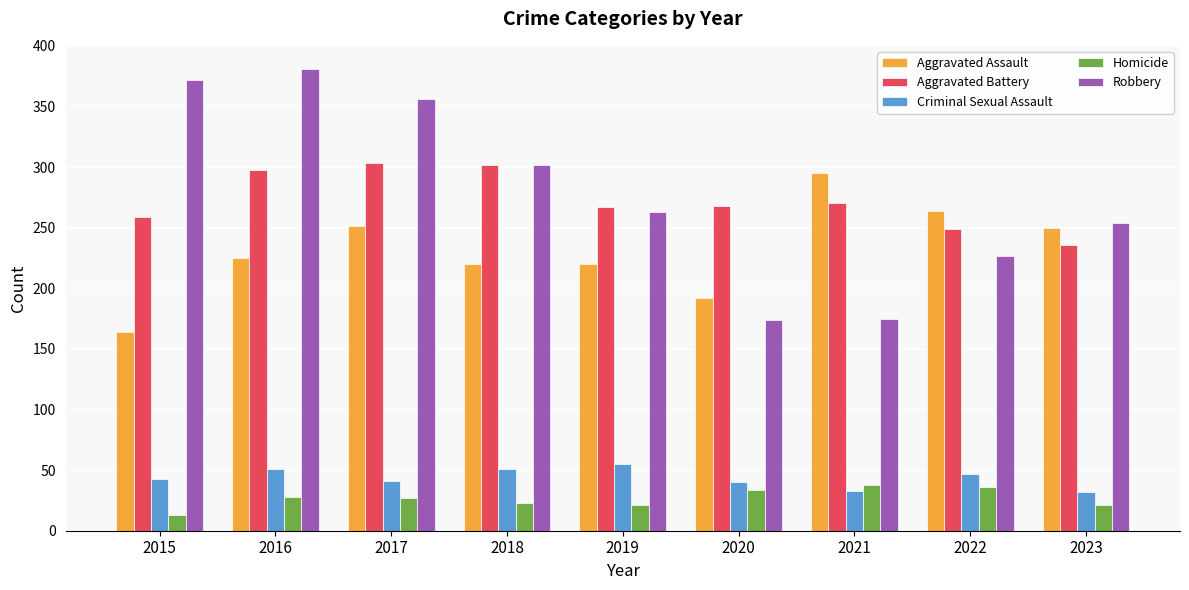

True or false: Robbery has a value of 175 at 2021.

True